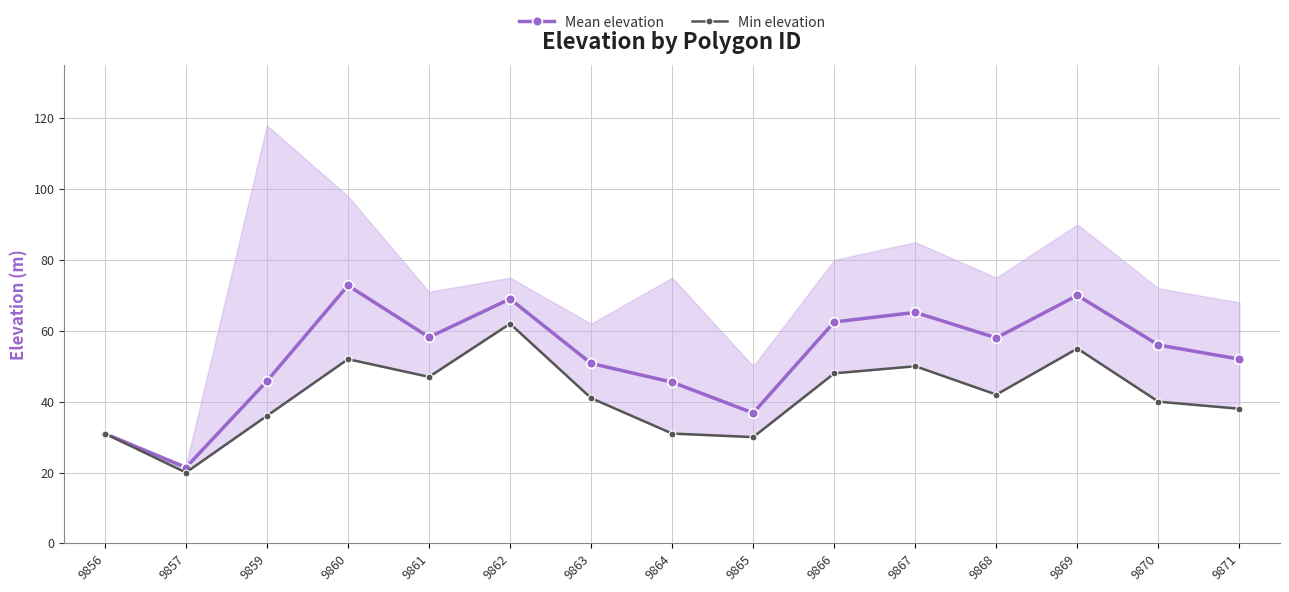

The Mean elevation series shows 70.0 at 9869. True or false?

True